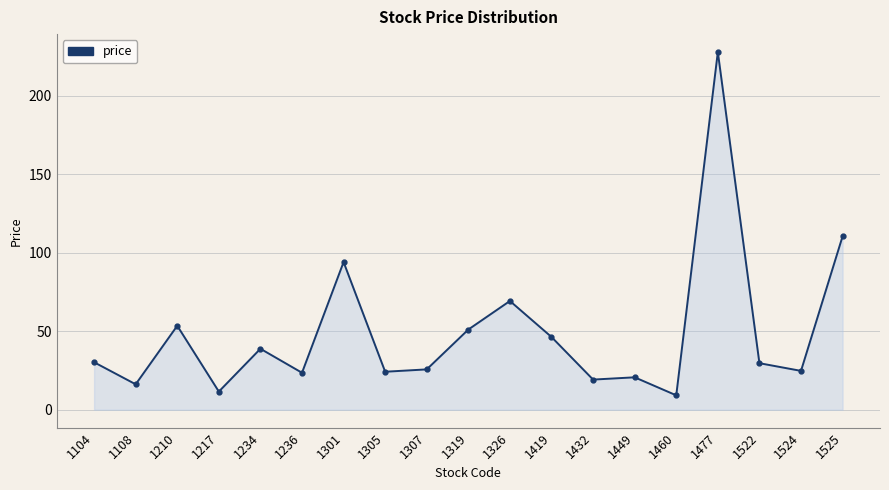

Is it true that the value at 1419 is 46.4?

True